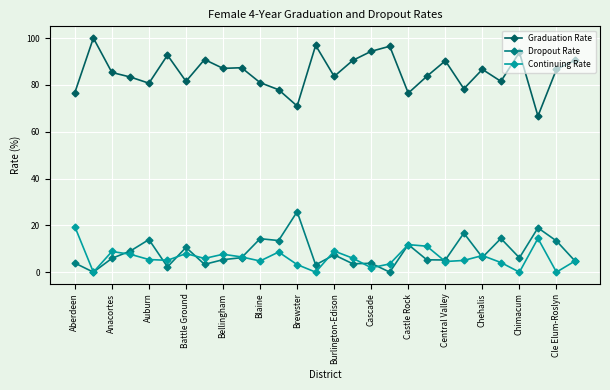

True or false: Graduation Rate and Dropout Rate intersect in this chart.

False